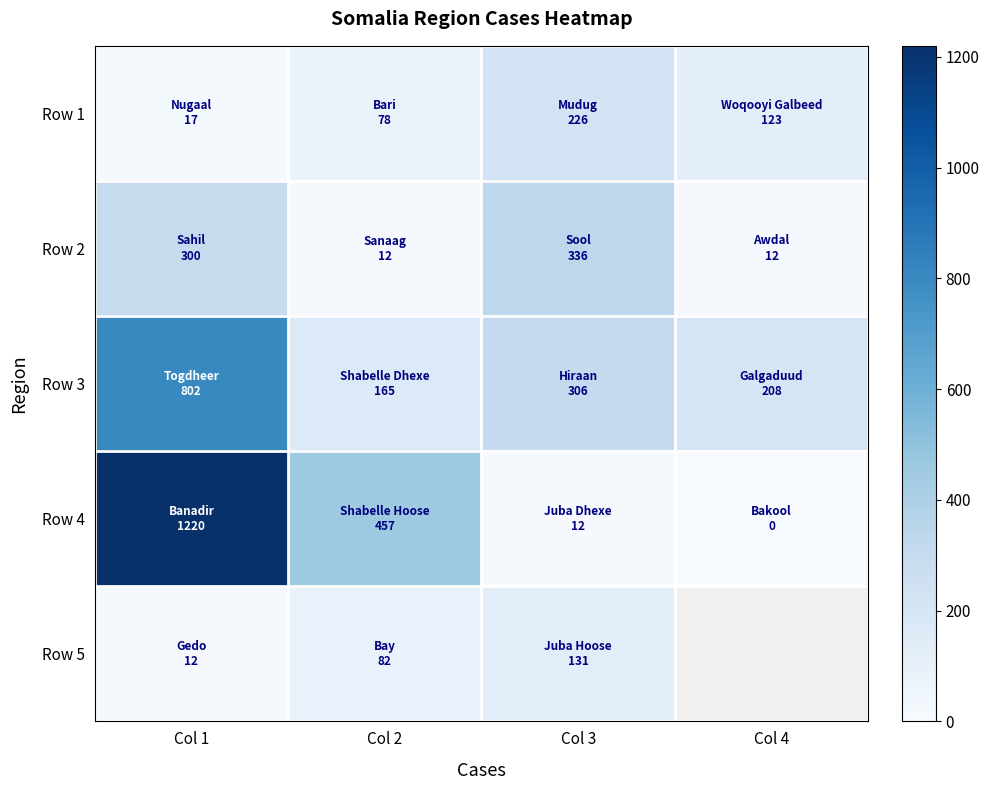

At how many categories does at least one series exceed 214?

3